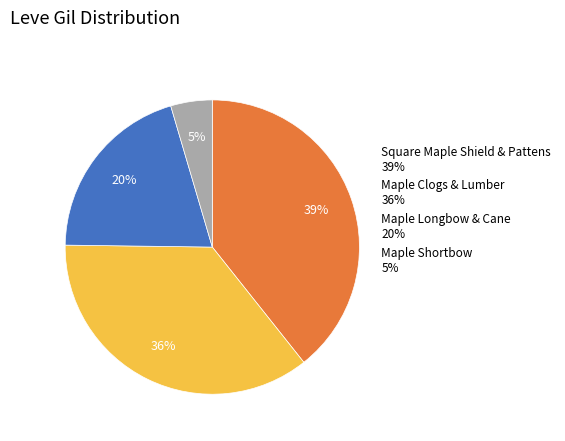

True or false: Maple Longbow & Cane 20% accounts for 20% of the total.

True